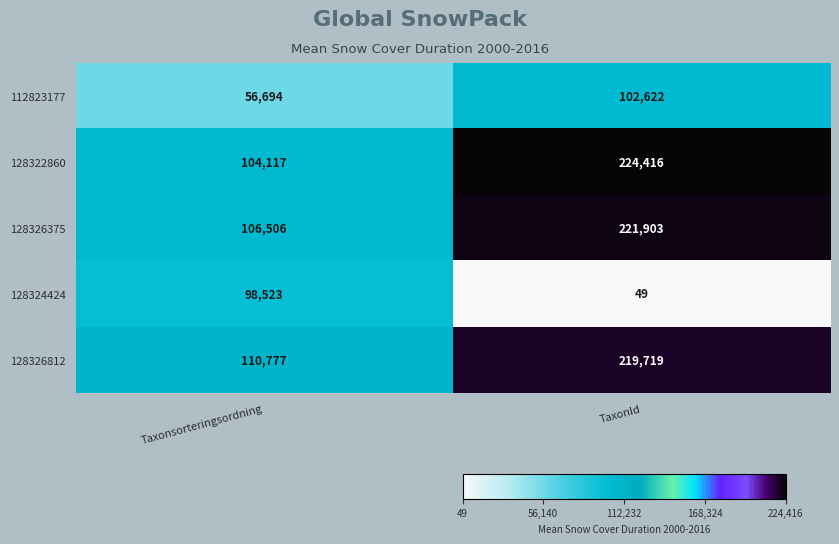

Which category has the highest value across all series?

TaxonId